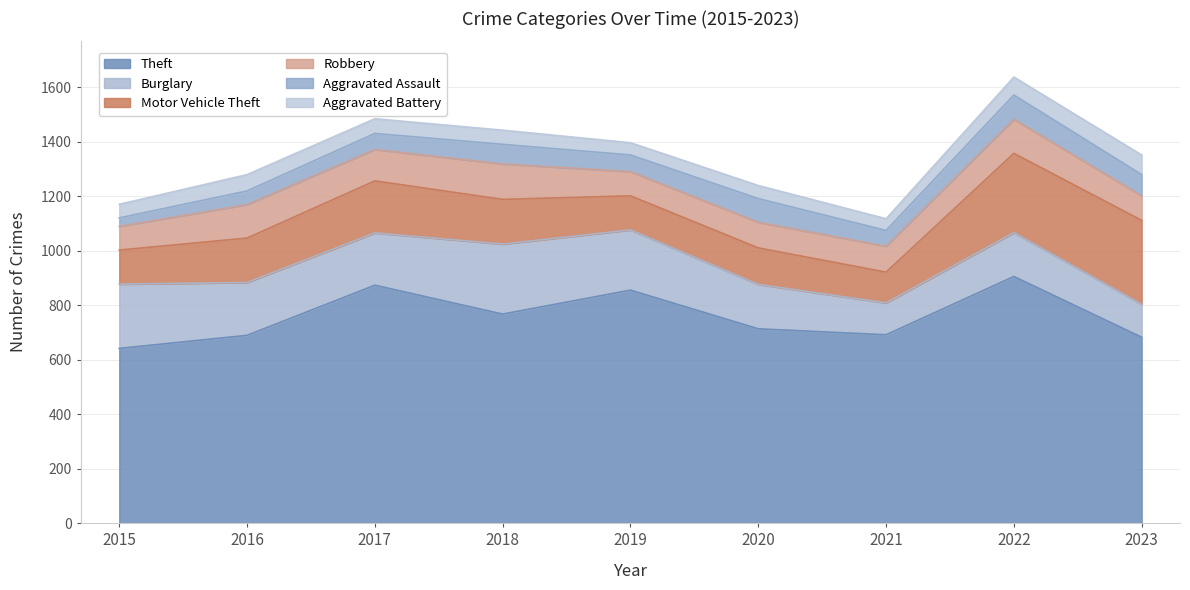

At which label does Theft first exceed 713?

2017